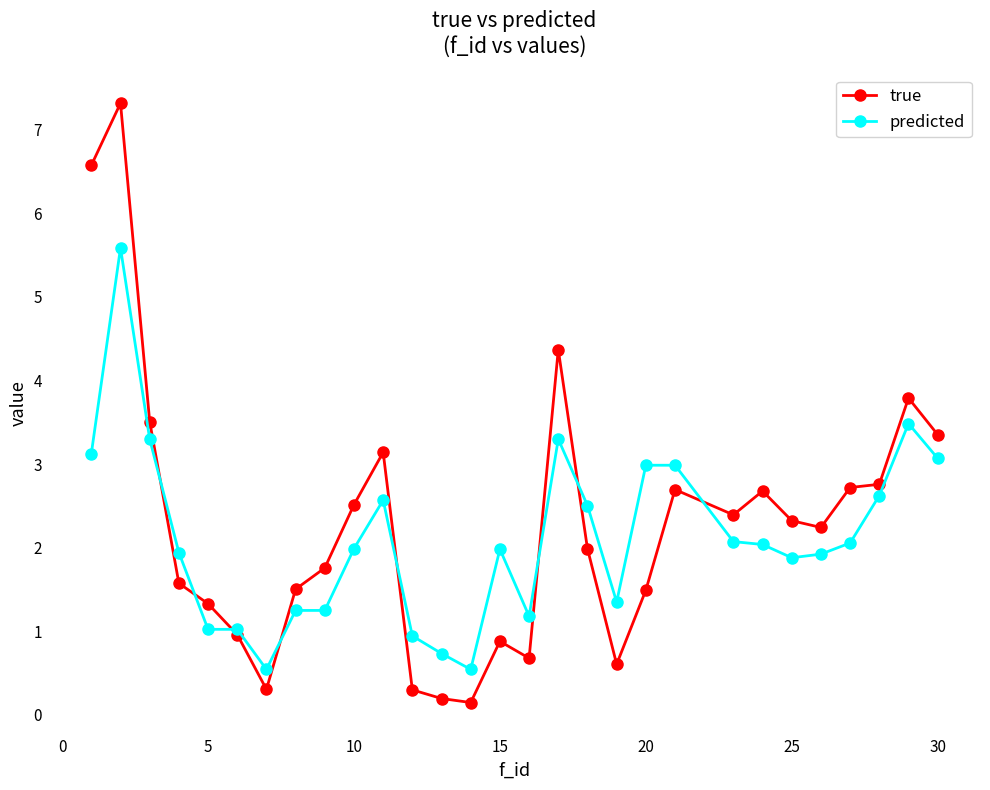

Rank the series by their maximum value, from lowest to highest.

predicted, true